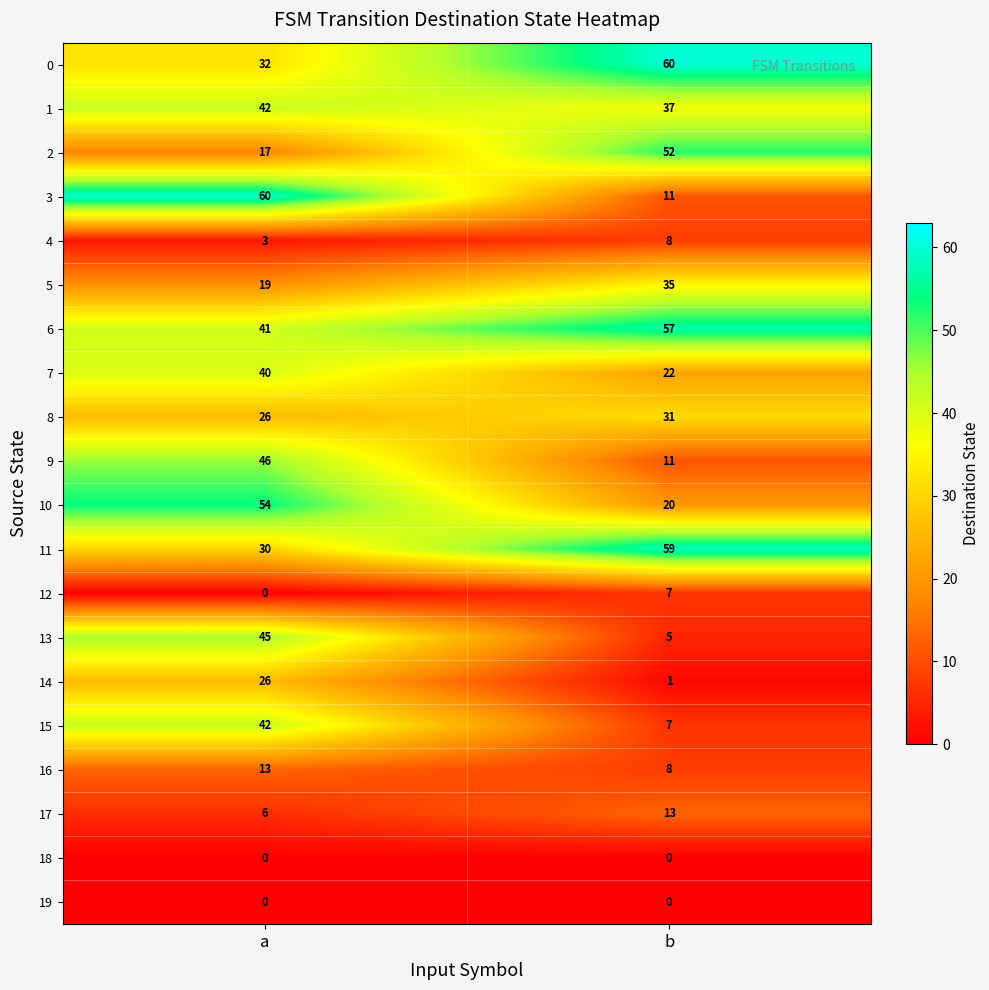

What is the spread (max minus min) of values at a?

60